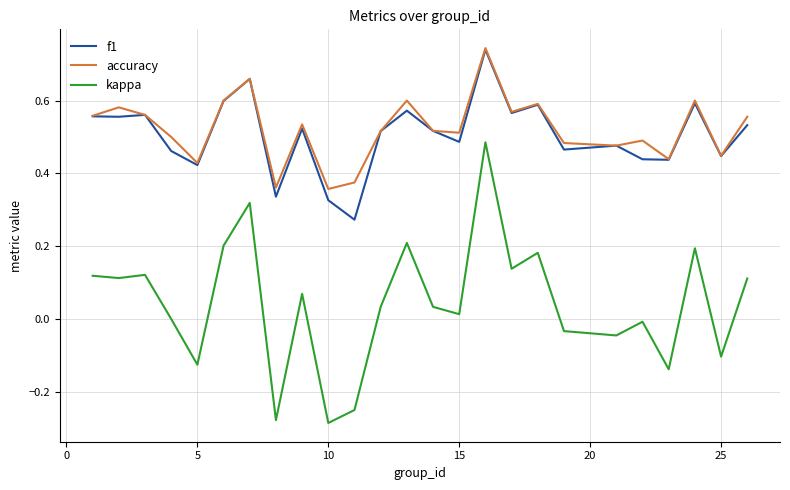

Which series has the largest range (max minus min)?

kappa